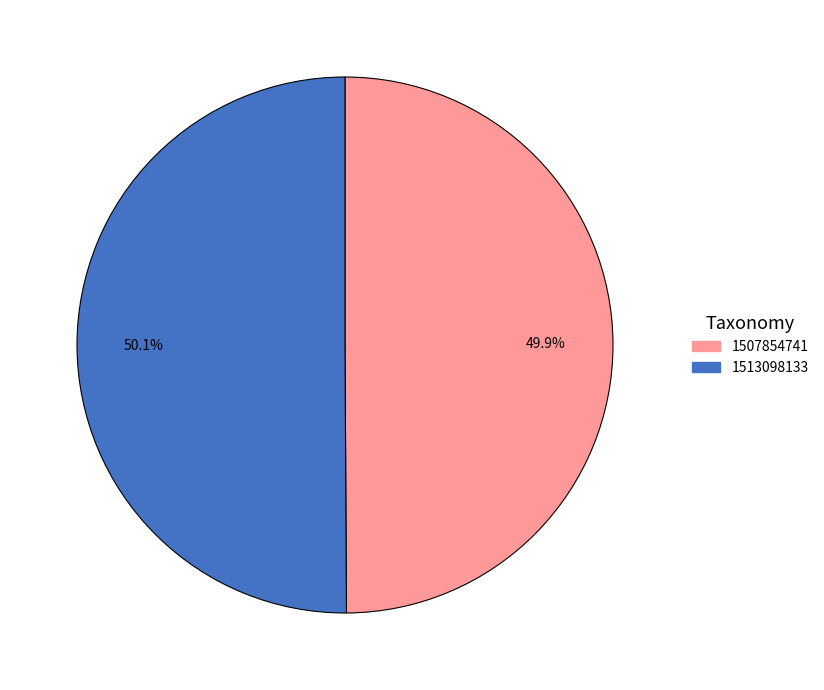

To the nearest percent, what is the combined percentage of 1507854741 and 1513098133?

100%